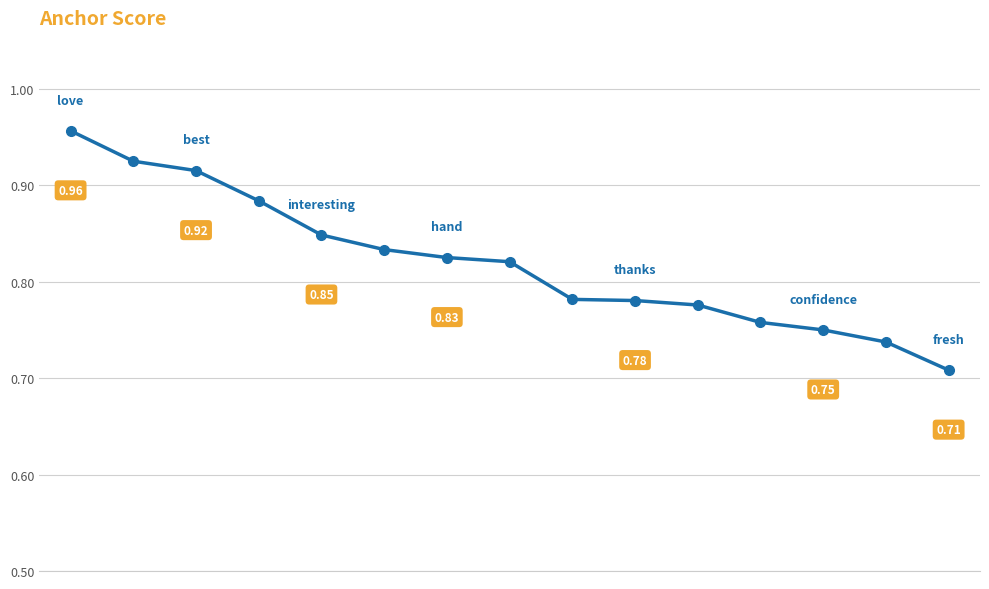

What is the sum of all values?

12.3